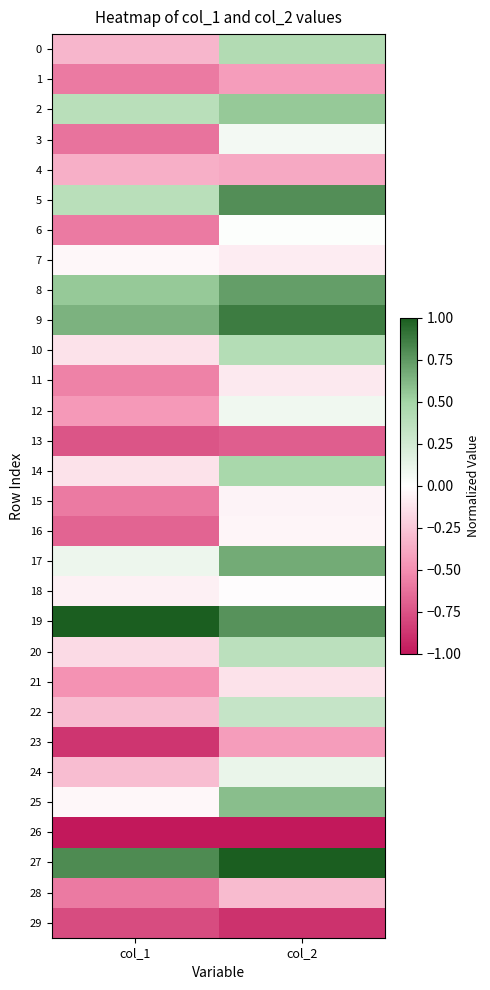

At how many categories does at least one series exceed 0?

2